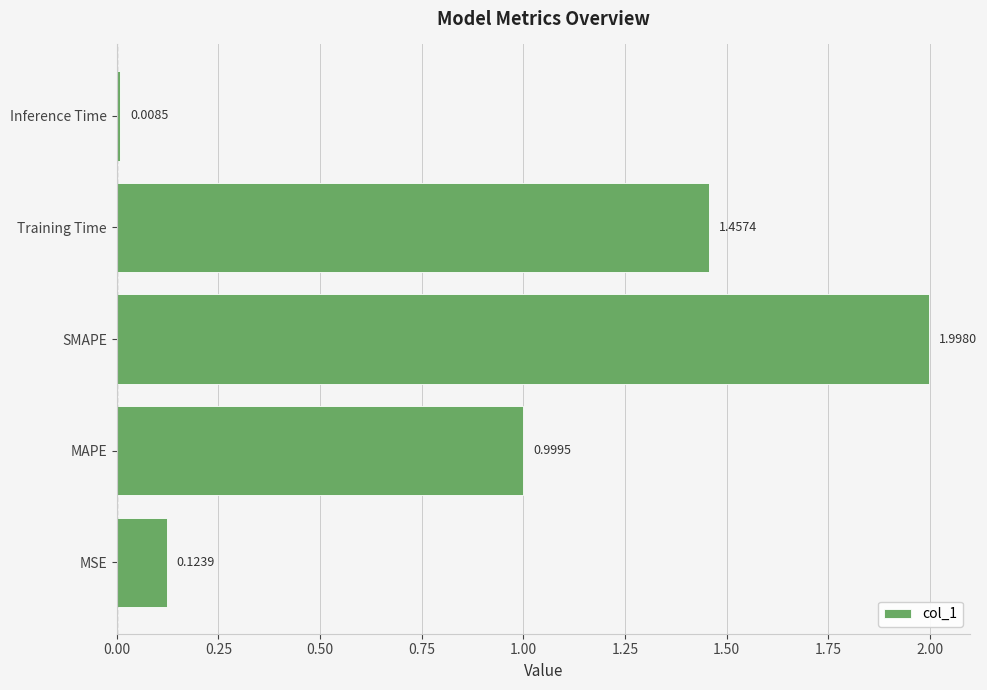

What is the difference between the maximum and minimum values?

2.0